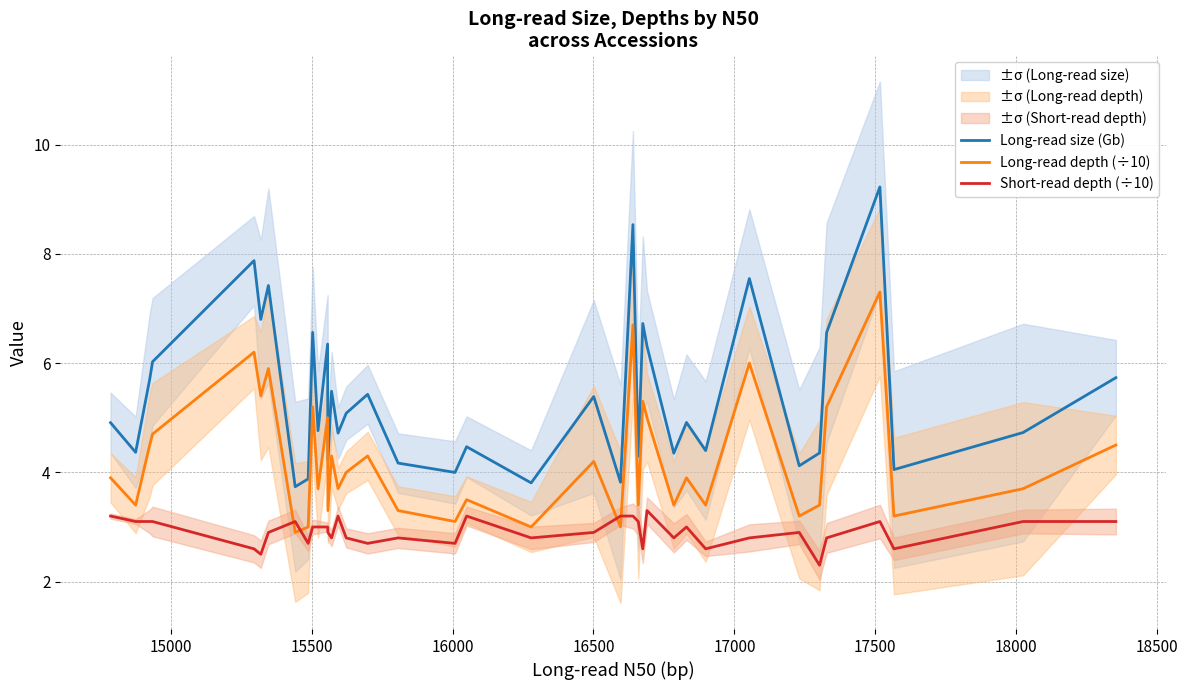

What is the lowest value of the Long-read size (Gb) series?

3.7